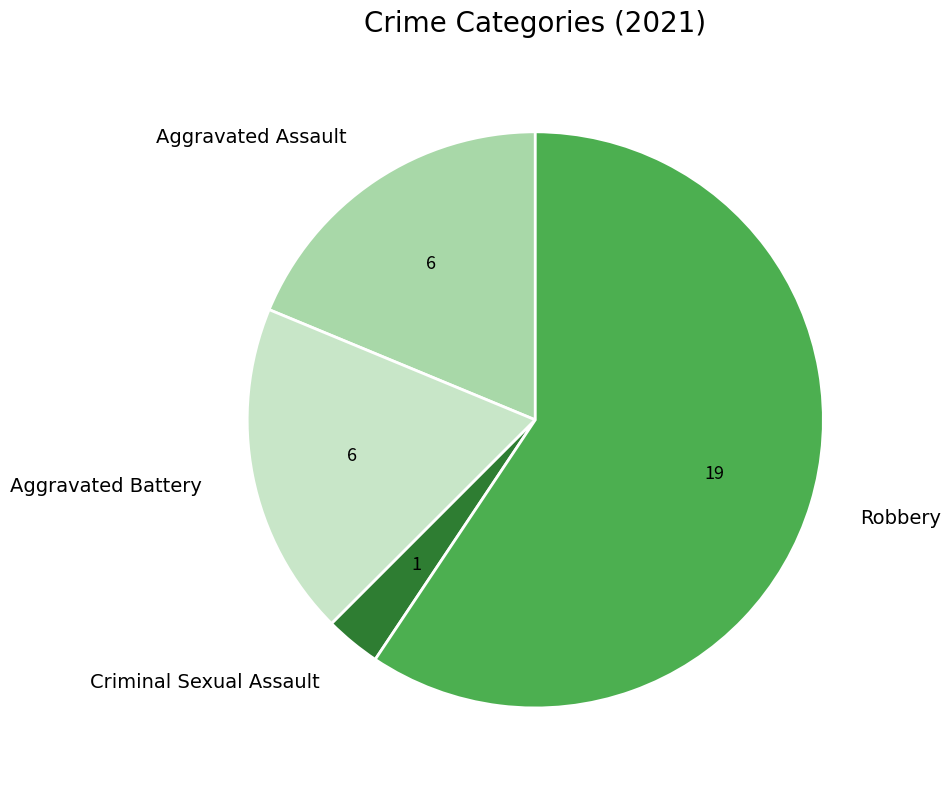

The Aggravated Assault slice represents 19% of the pie. True or false?

True